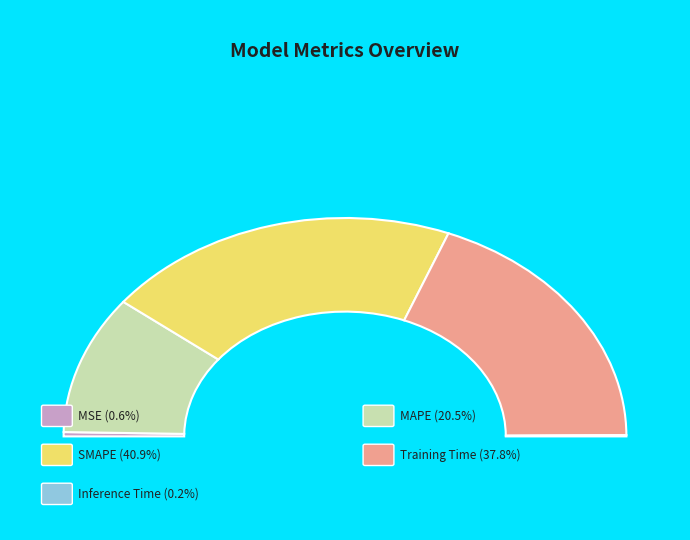

Which category has the smallest portion of the pie?

Inference Time